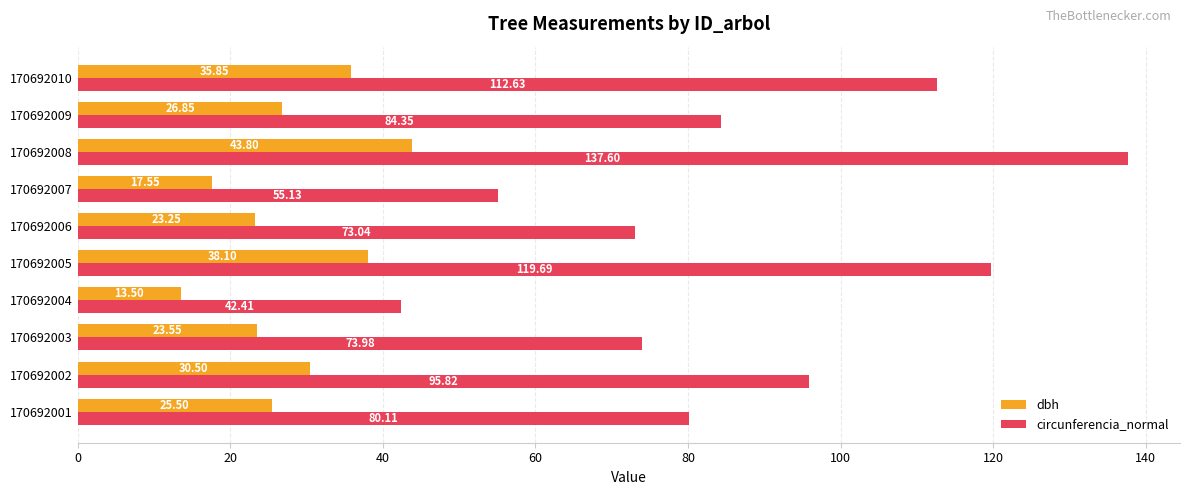

List the labels in order of circunferencia_normal value, smallest first.

170692004, 170692007, 170692006, 170692003, 170692001, 170692009, 170692002, 170692010, 170692005, 170692008